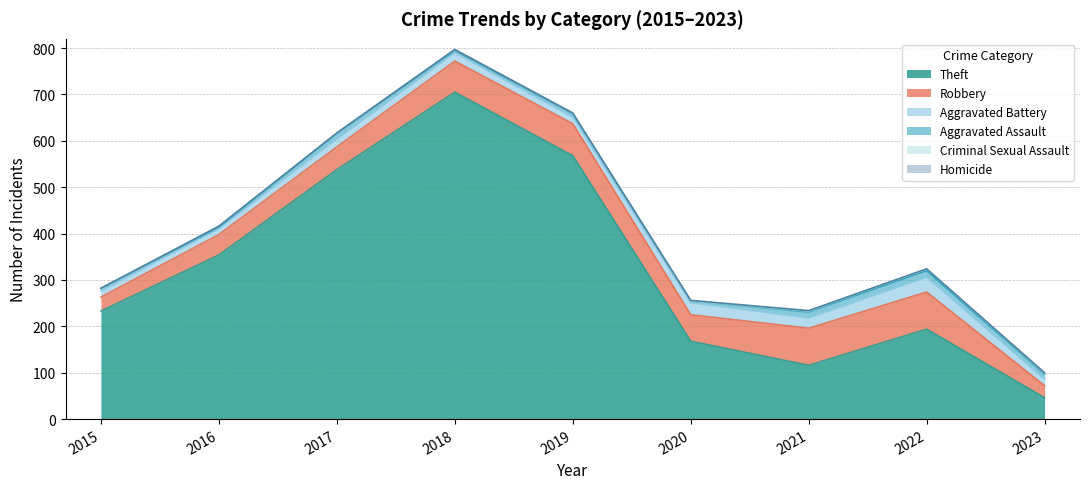

Is the value of Aggravated Assault at 2021 greater than the value of Robbery at 2021?

No